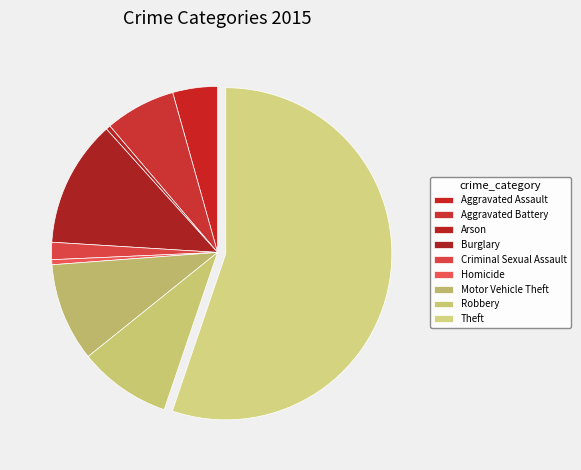

Does Aggravated Assault represent more than half of the total?

No